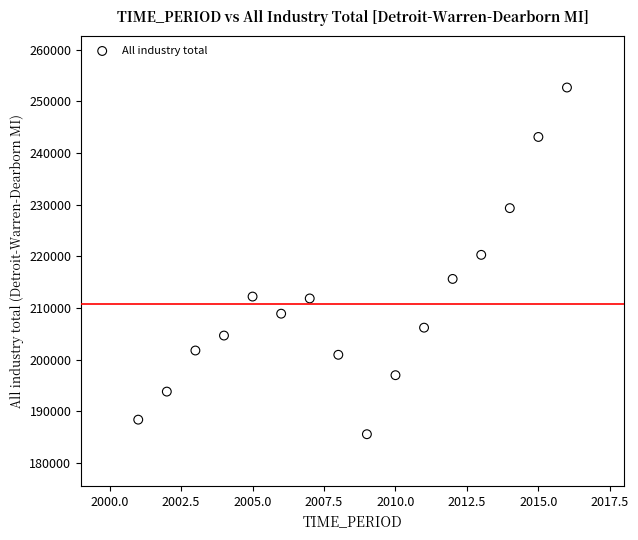

What Y value in the scatter plot is closest to 219113?

220277